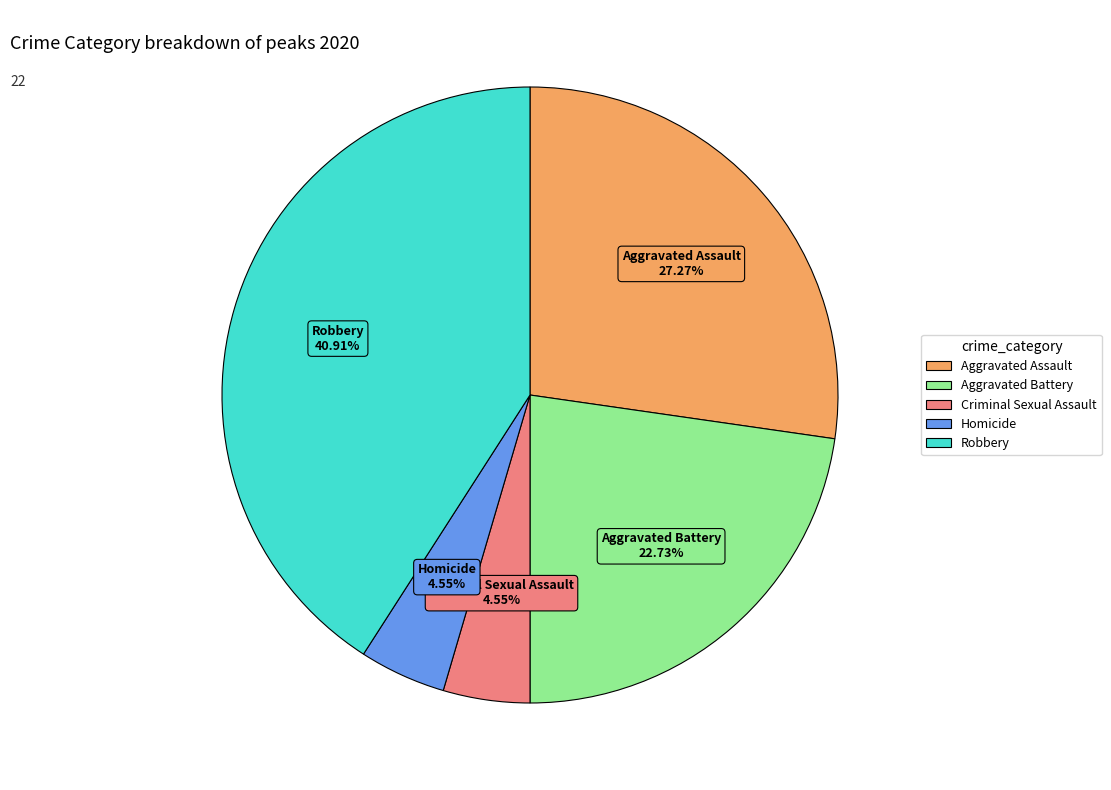

The Aggravated Battery slice represents 13% of the pie. True or false?

False